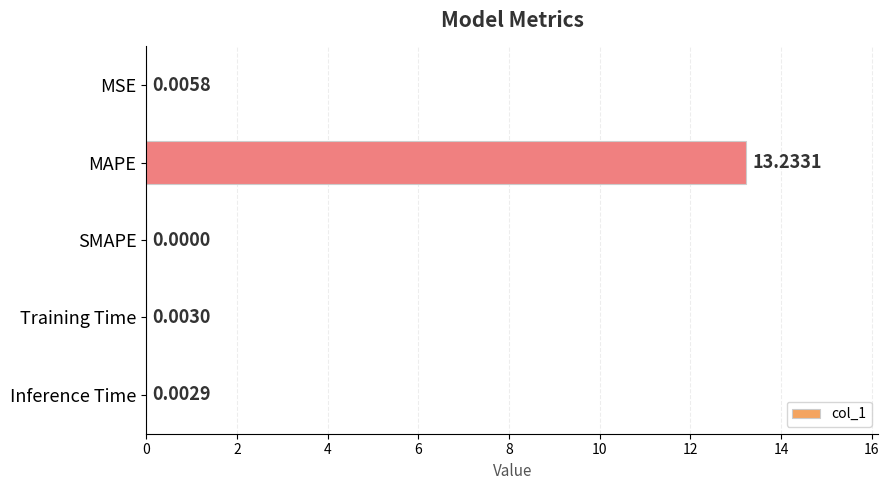

What is the sum of all values?

13.2